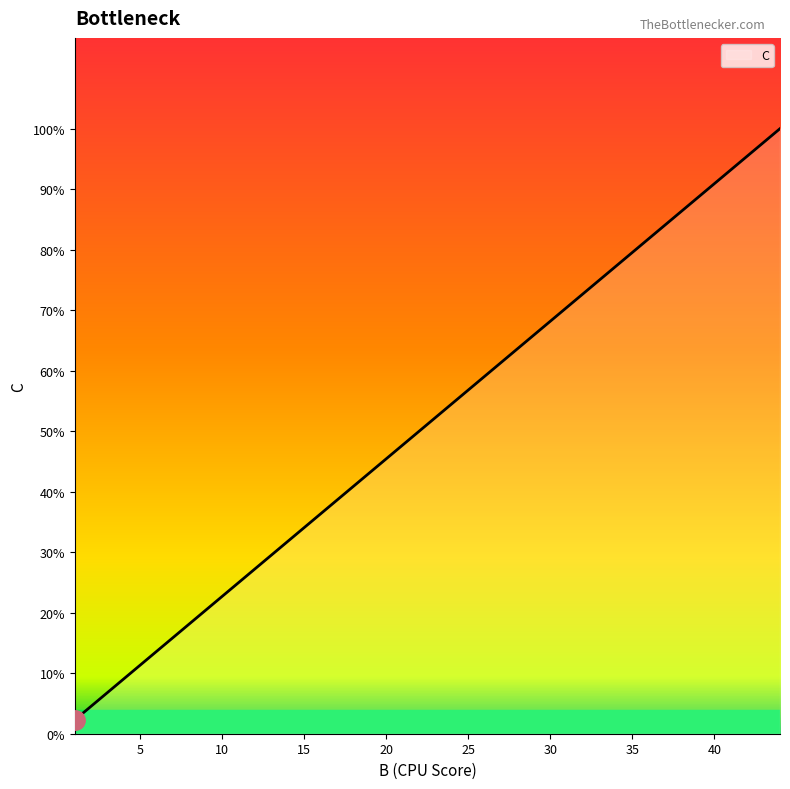

What is the difference between the second highest and second lowest values?

2.5